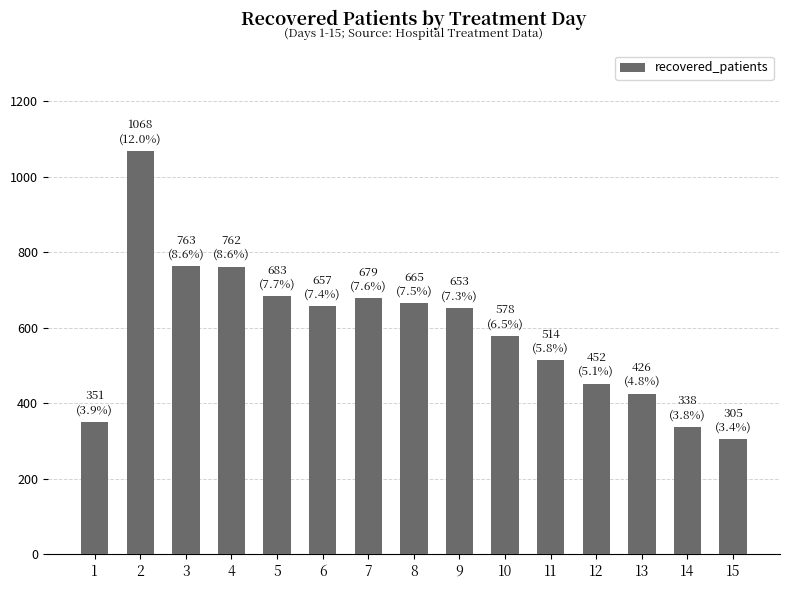

Where does the data first go above 653?

2